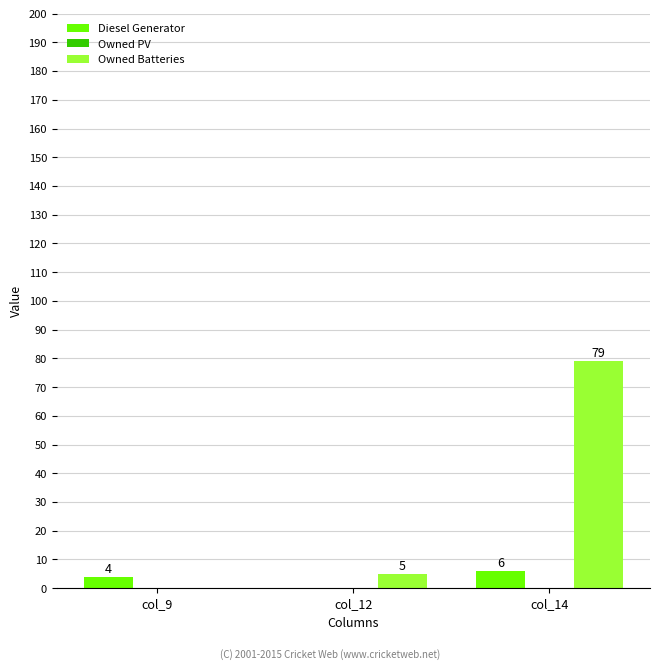

How many distinct data groups are displayed?

2